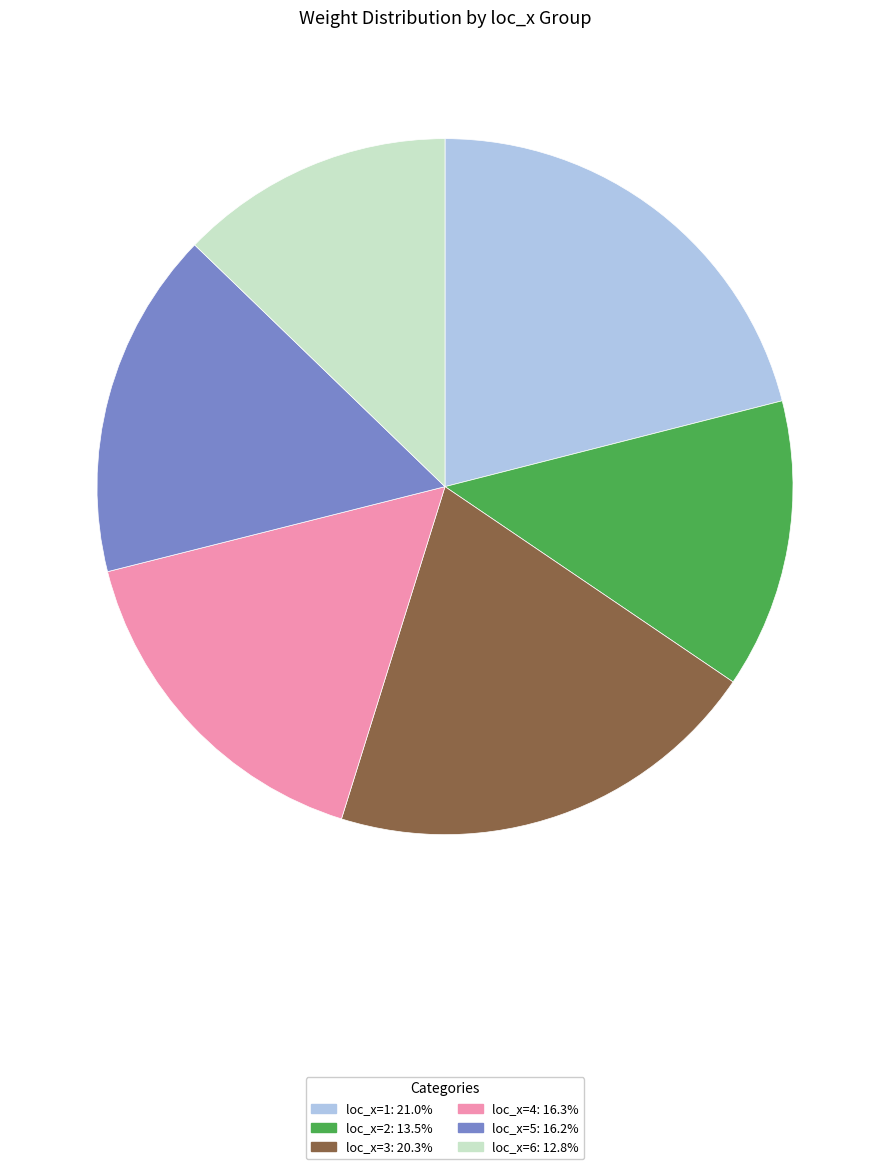

Approximately how many times larger is the value at loc_x=3: 20.3% compared to loc_x=1: 21.0%?

1.0